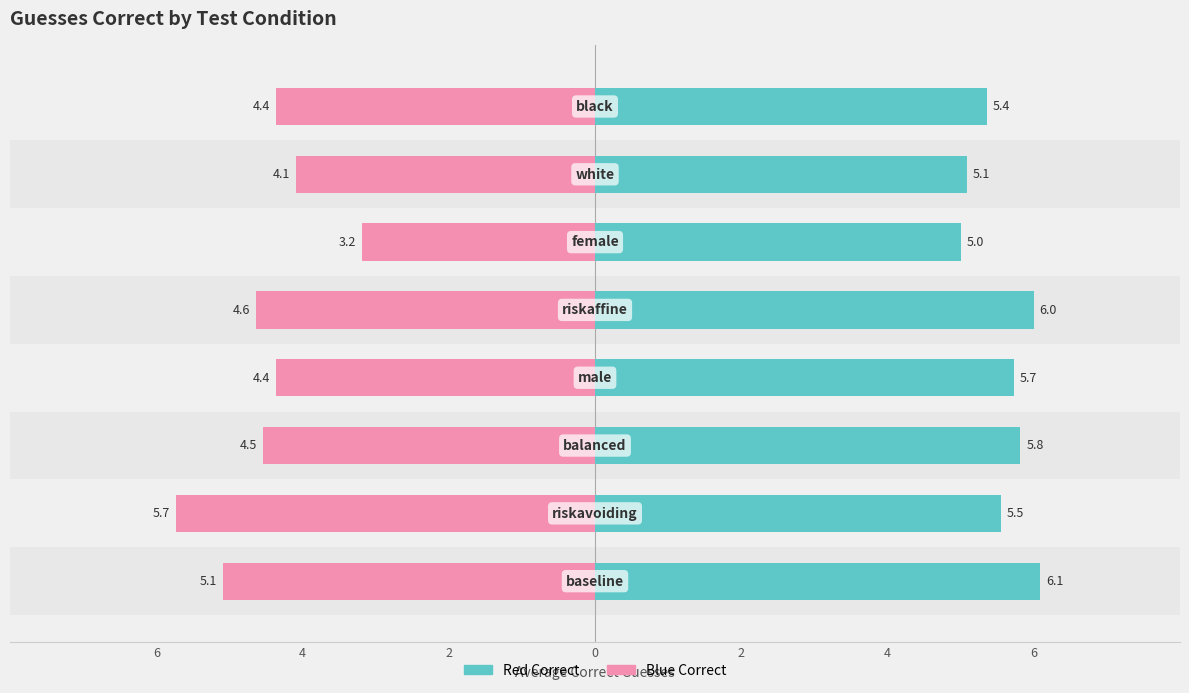

Is the value of guesses_blue_correct at 2 greater than the value of guesses_red_correct at 6?

No